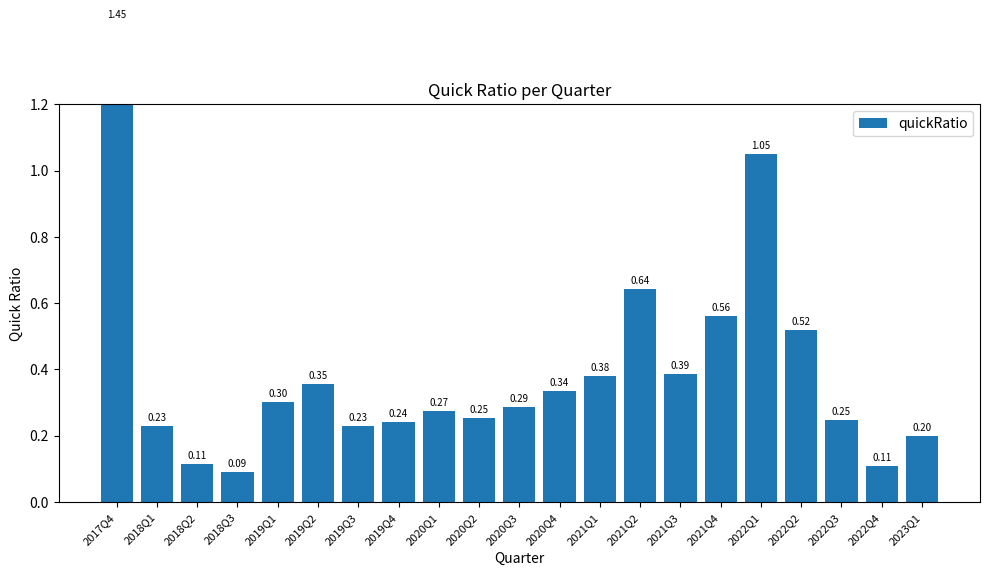

At which category does the chart reach its peak across all series?

2017Q4